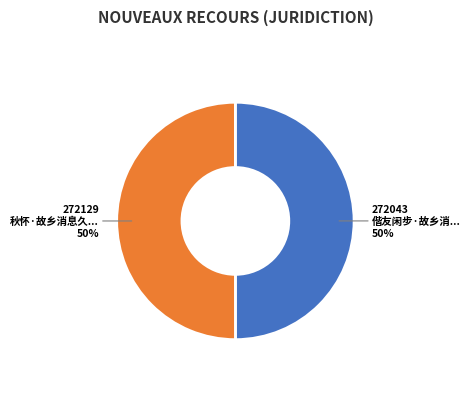

Count the number of slices in the pie.

2